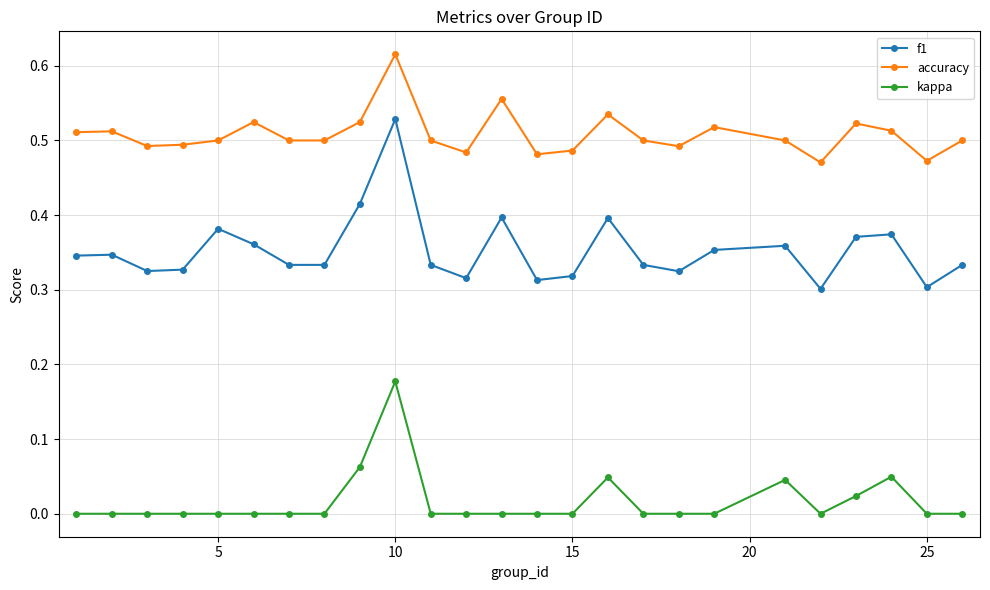

True or false: accuracy and kappa cross at least once.

False